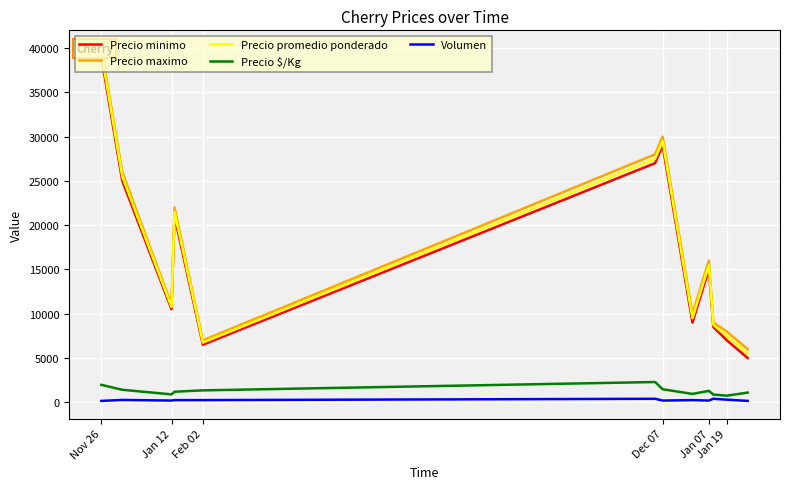

True or false: Volumen and Precio minimo intersect in this chart.

False